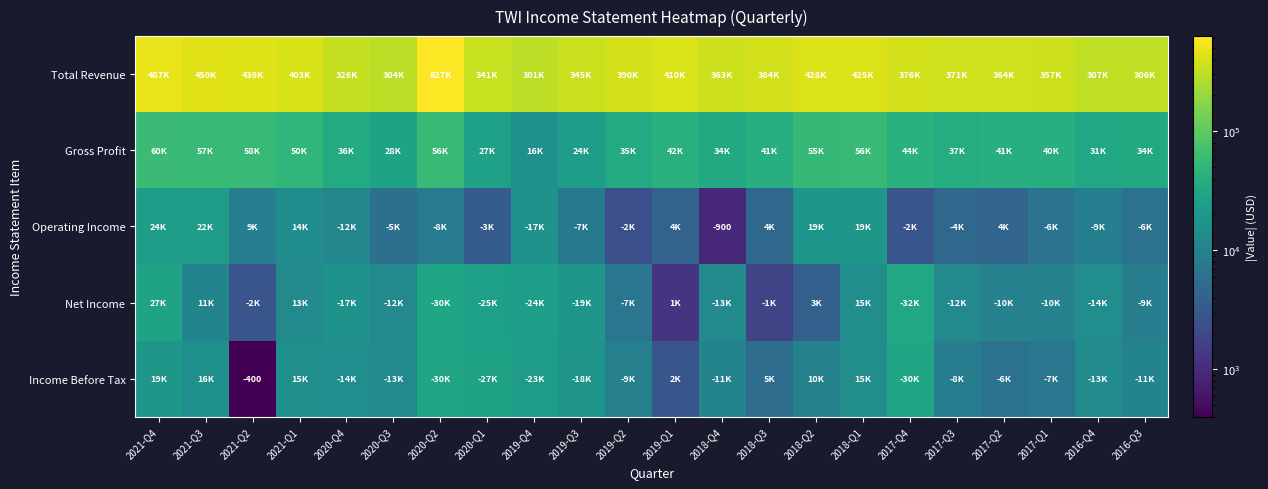

What is the average value of the Gross Profit series?

41523